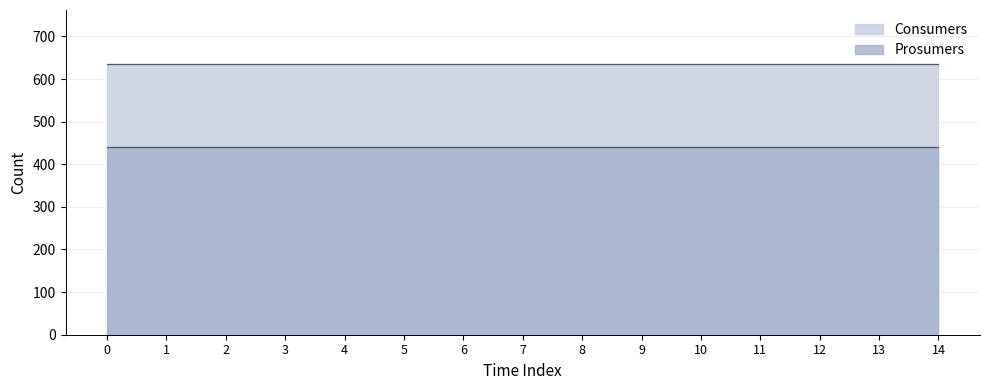

Reading left to right, what are all the values shown in this chart?

Consumers: 0=635	1=635	2=635	3=635	4=635	5=635	6=635	7=635	8=635	9=635	10=635	11=635	12=635	13=635	14=635
Prosumers: 0=440	1=440	2=440	3=440	4=440	5=440	6=440	7=440	8=440	9=440	10=440	11=440	12=440	13=440	14=440